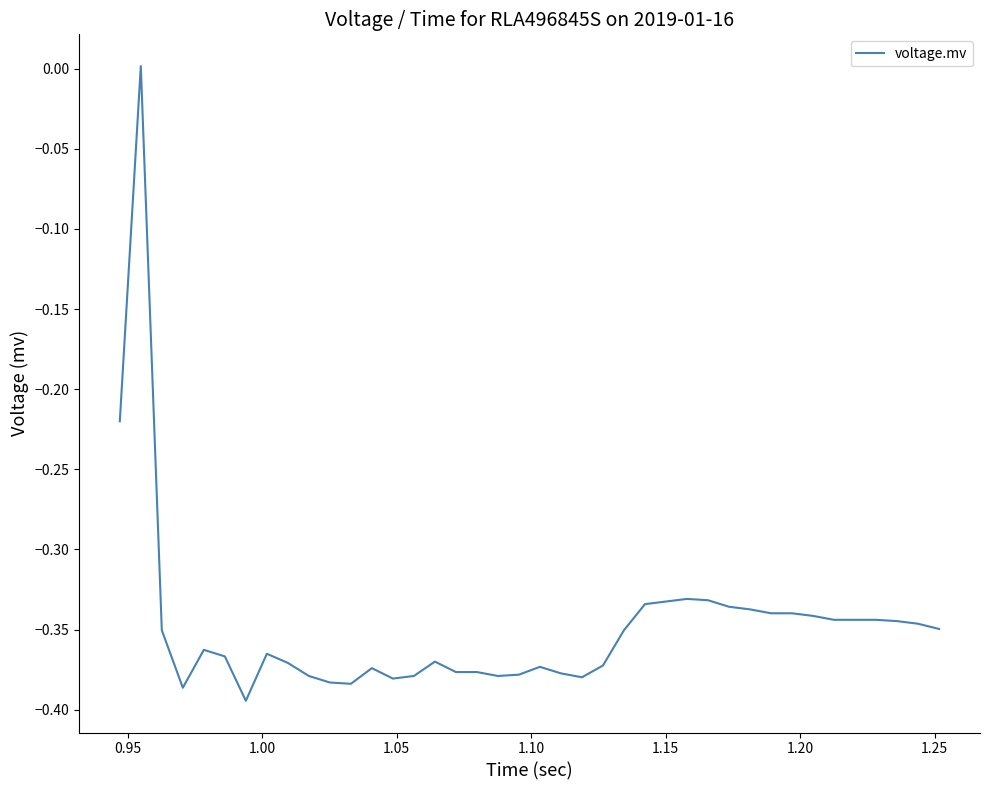

How many series are shown in this chart?

1